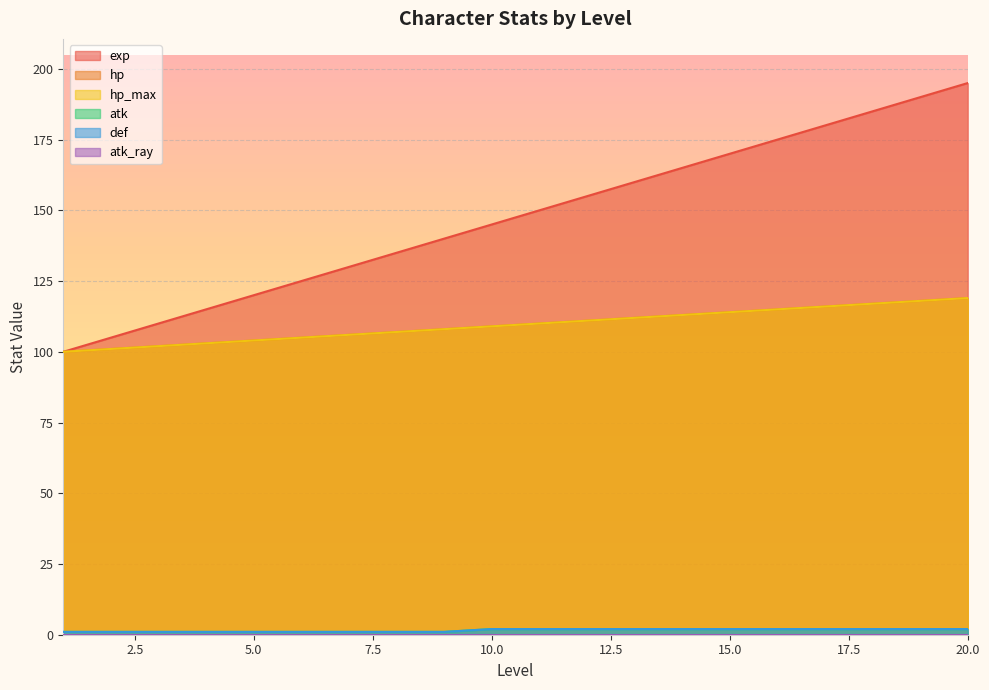

True or false: def and hp cross at least once.

False